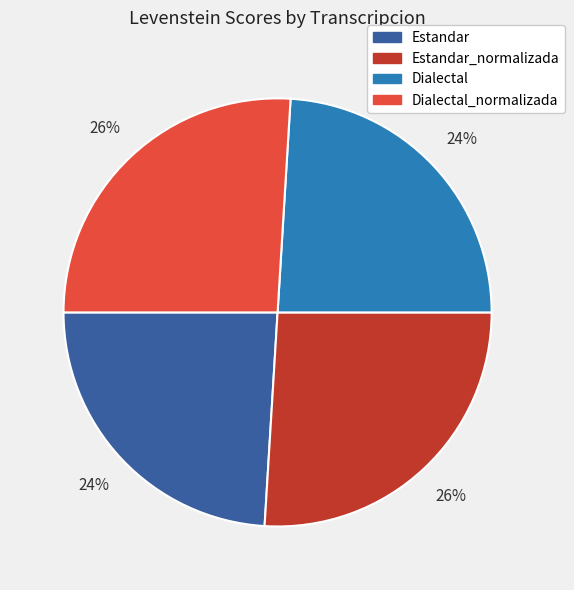

To the nearest percent, what is the difference between the Estandar_normalizada and Estandar slice percentages?

2%